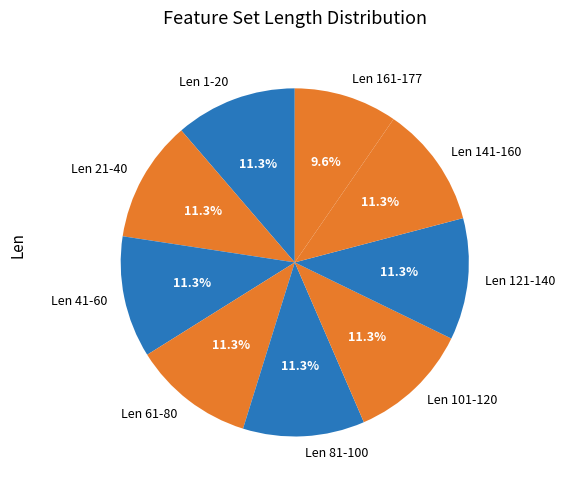

Do Len 141-160 and Len 41-60 together represent more than half of the pie?

No